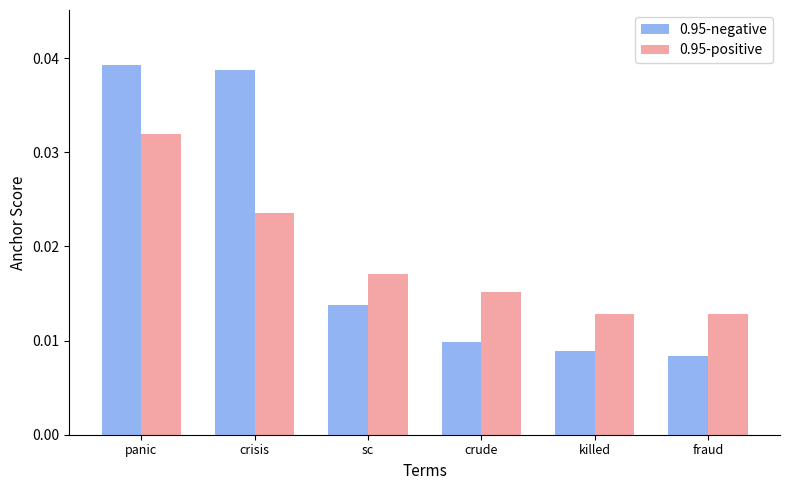

Which series changed the most between sc and crude?

0.95-negative